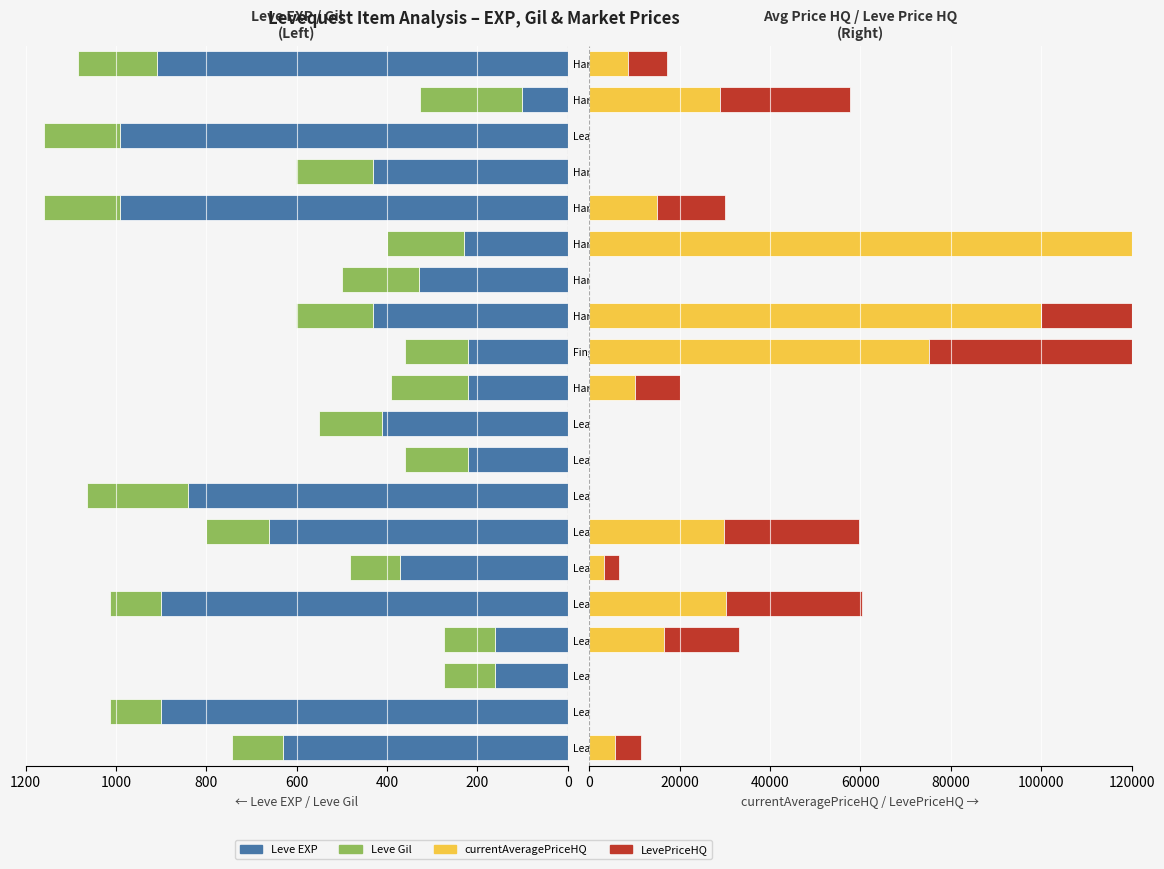

Which series has the largest total across all categories?

currentAveragePriceHQ